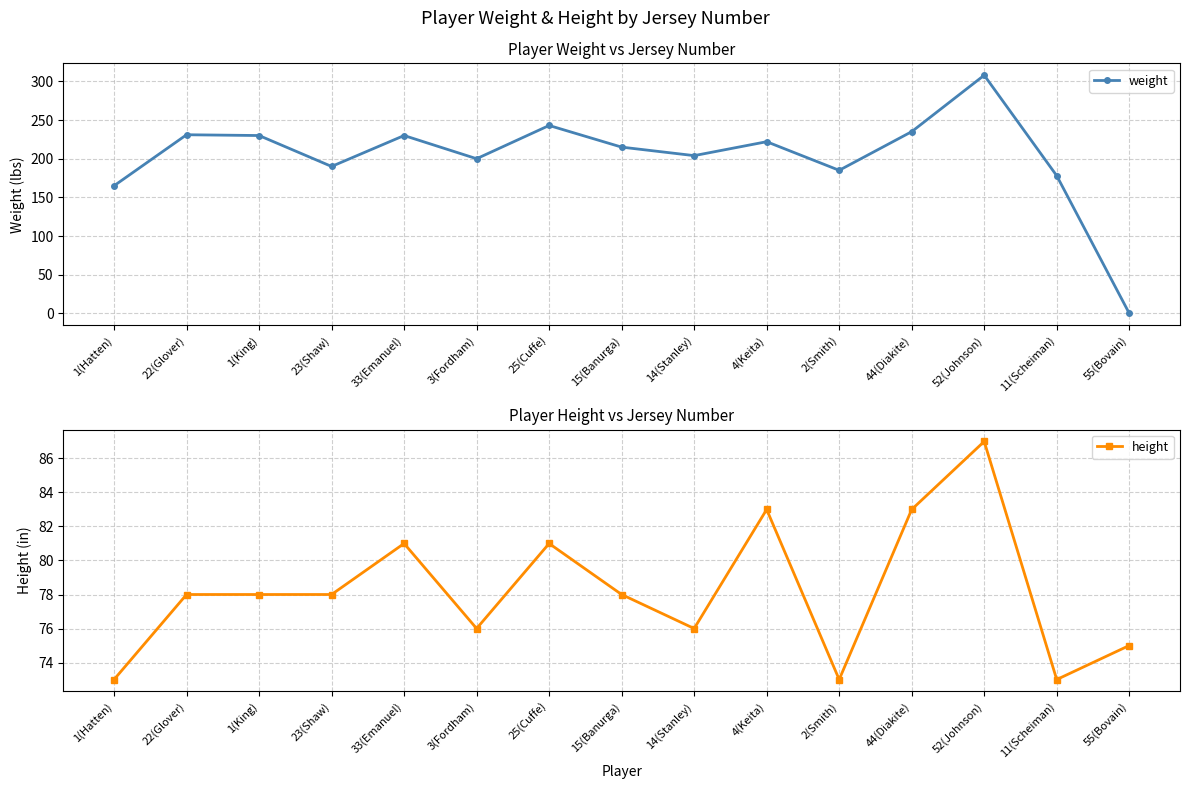

The weight series shows 150 at 4(Keita). True or false?

False